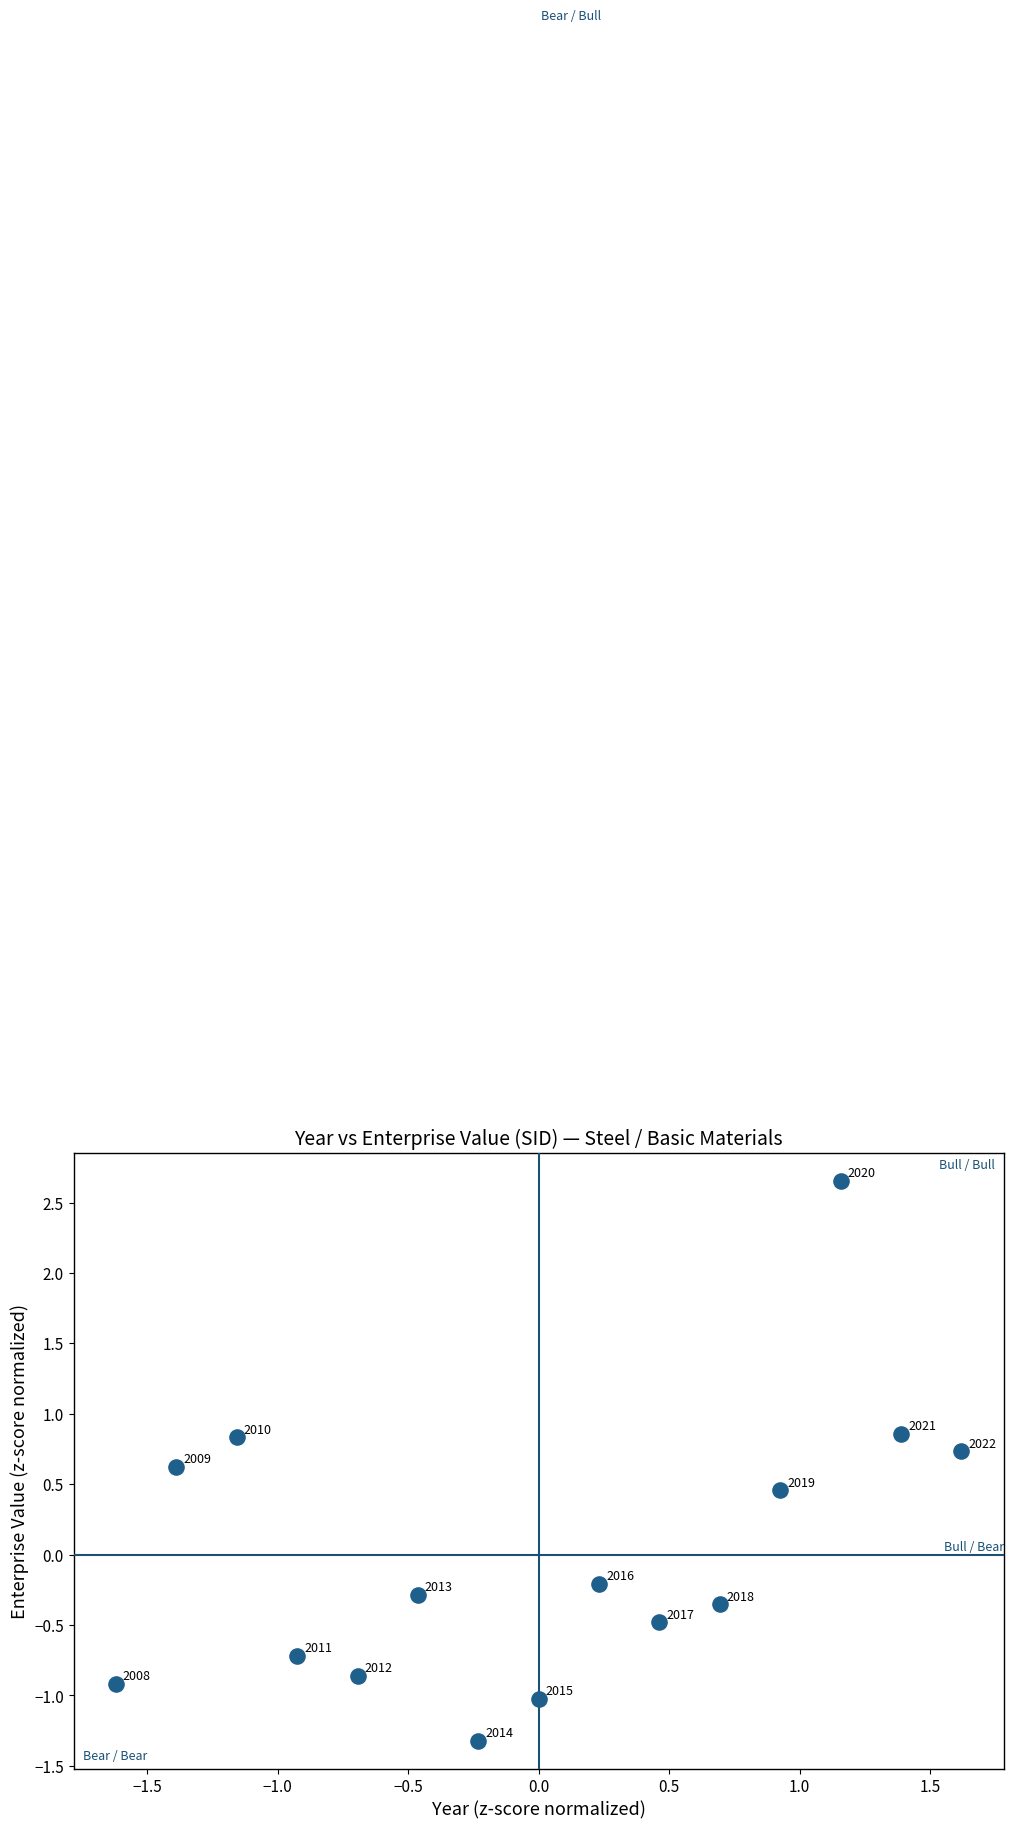

What is the range of X values (max minus min)?

3.2